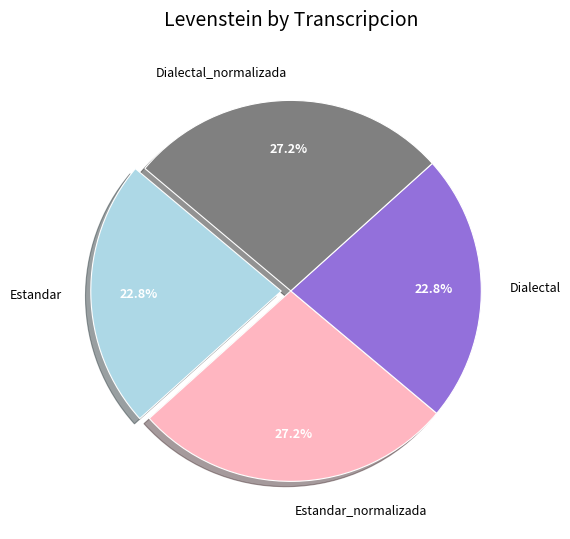

Count the number of slices in the pie.

4